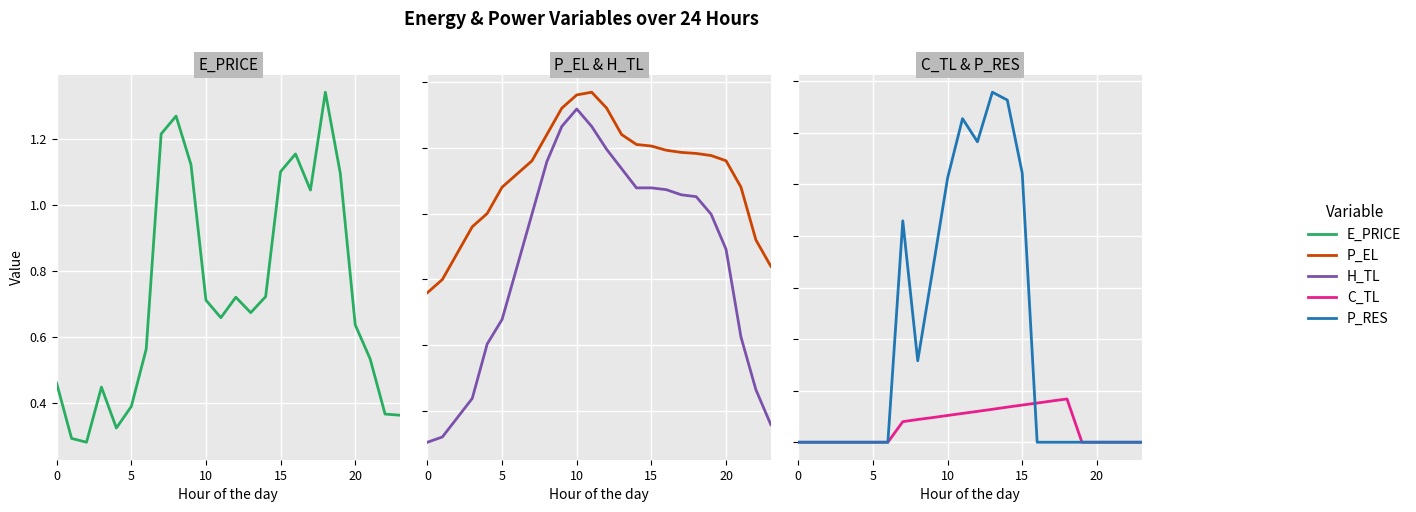

True or false: H_TL and P_RES intersect in this chart.

False